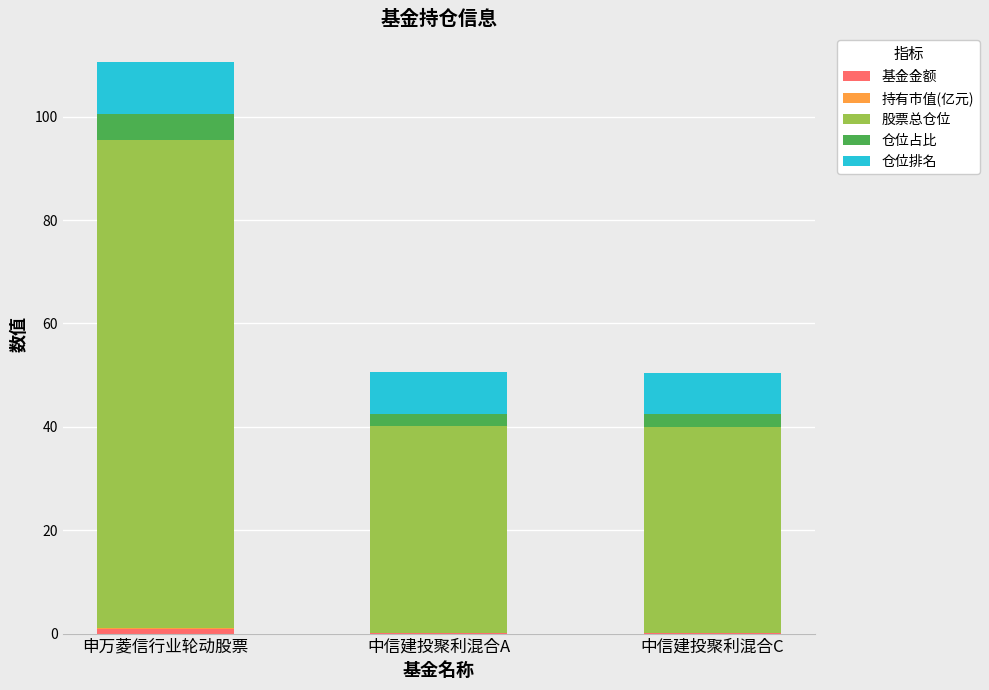

How many distinct data groups are displayed?

5